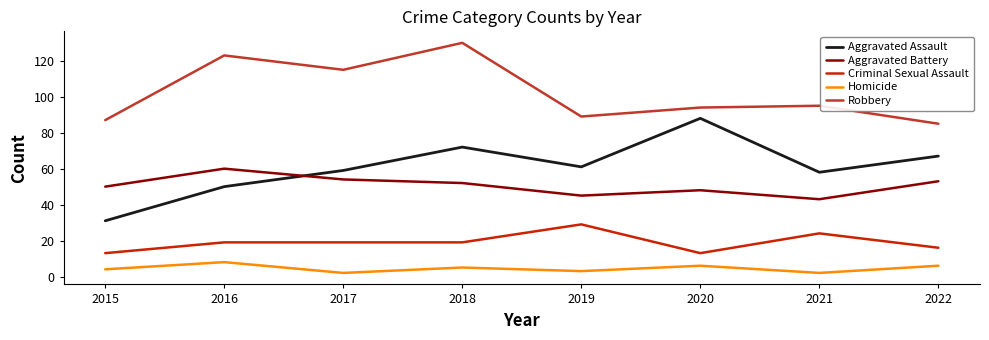

What value does the Robbery series have at 2018?

130